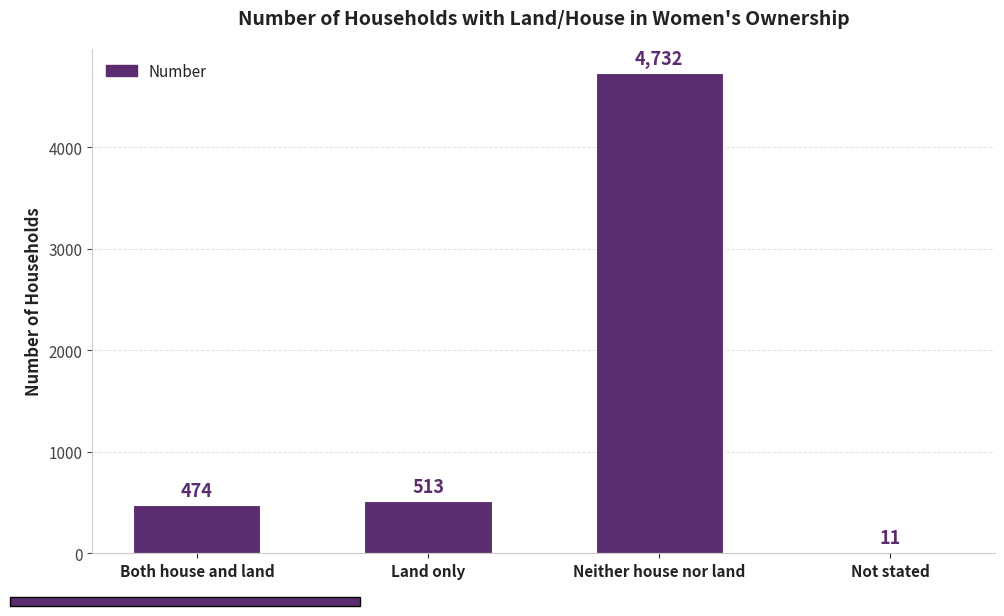

What is the change in value from Both house and land to Neither house nor land?

+4258